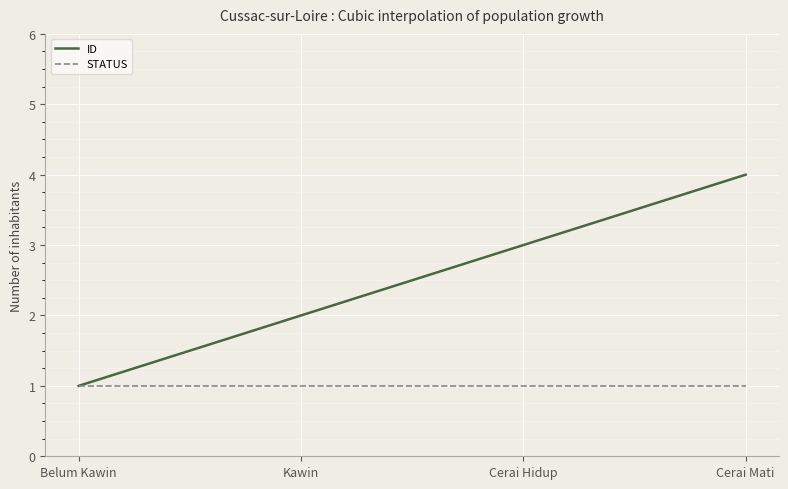

Rank the series by their maximum value, from lowest to highest.

STATUS, ID